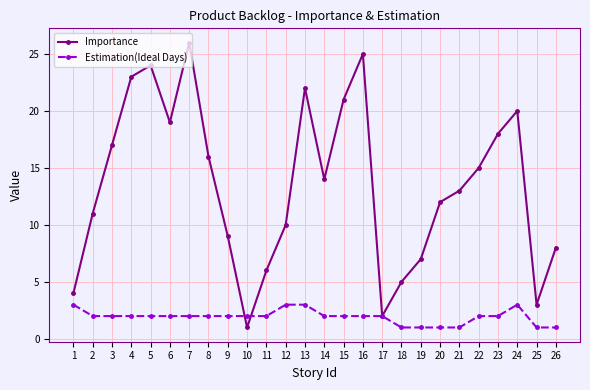

At which label does Importance first exceed 14?

3